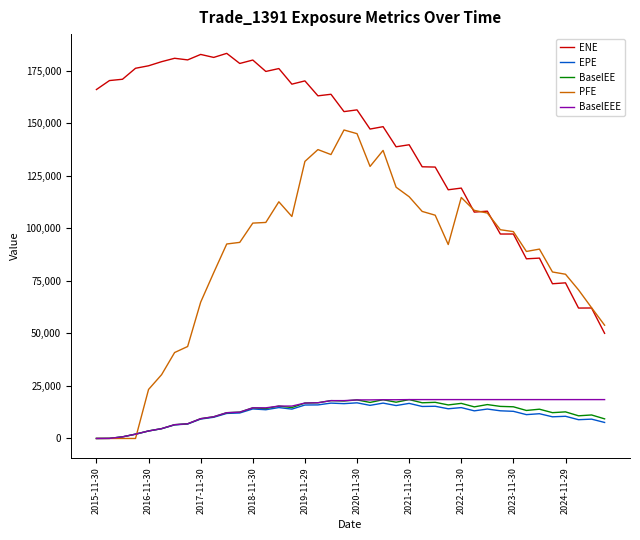

True or false: ENE and EPE cross at least once.

False